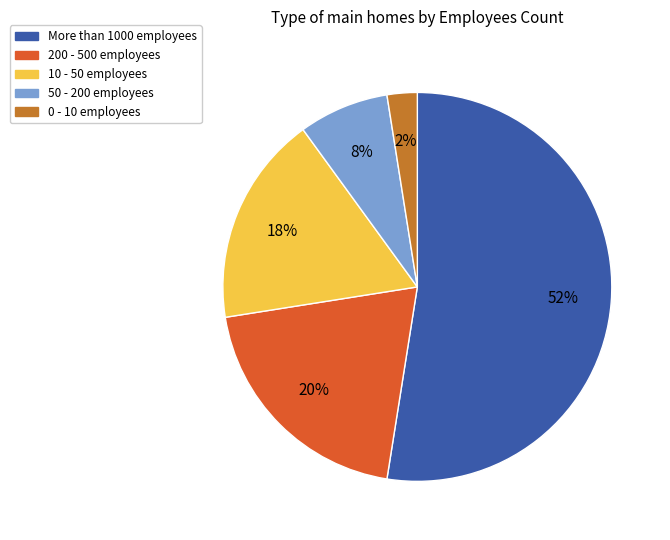

Rank the categories by value from lowest to highest.

0 - 10 employees, 50 - 200 employees, 10 - 50 employees, 200 - 500 employees, More than 1000 employees